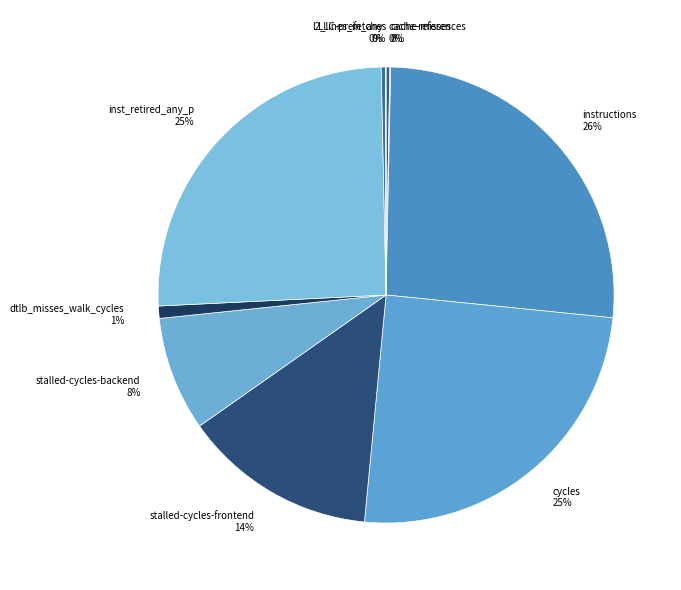

True or false: dtlb_misses_walk_cycles accounts for 1% of the total.

True